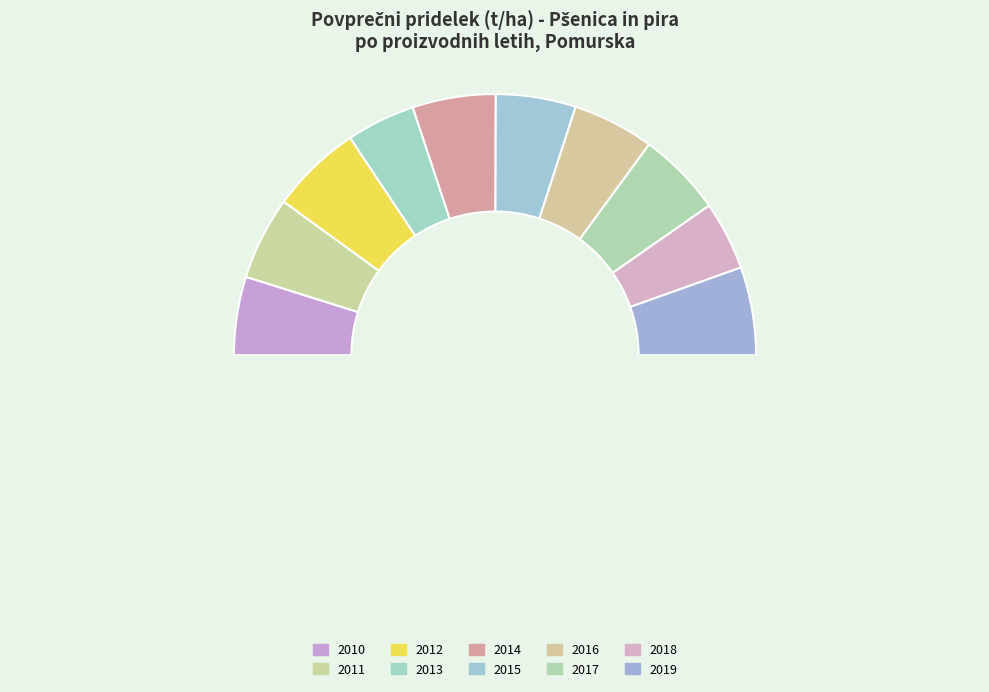

Which category has the smallest portion of the pie?

2013